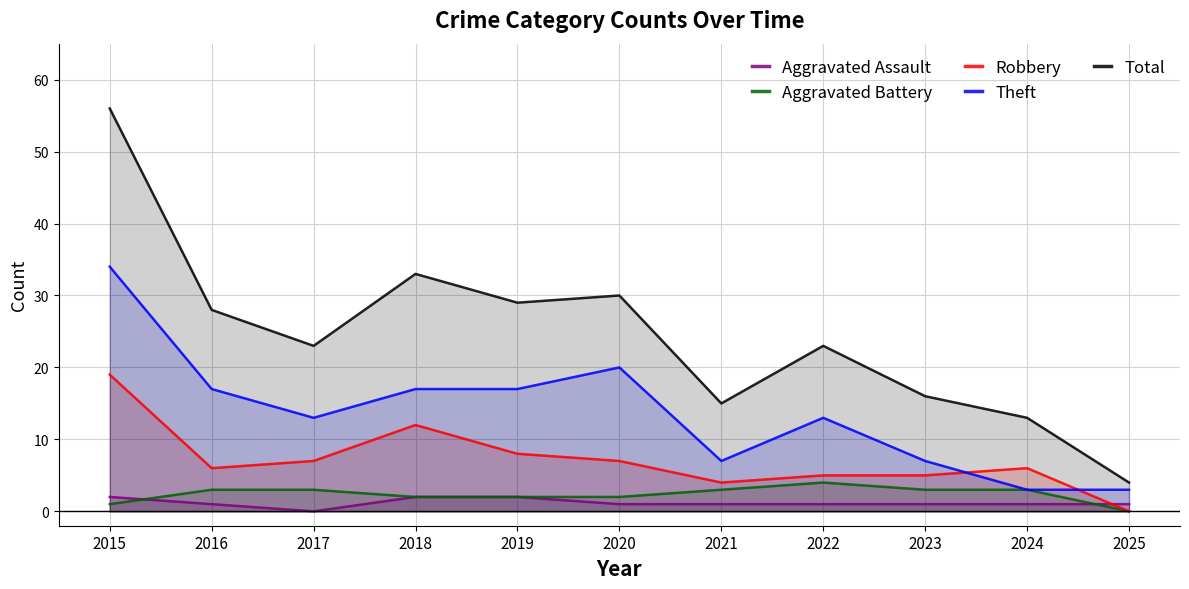

What is the difference between the maximum and second lowest values in the Total series?

43